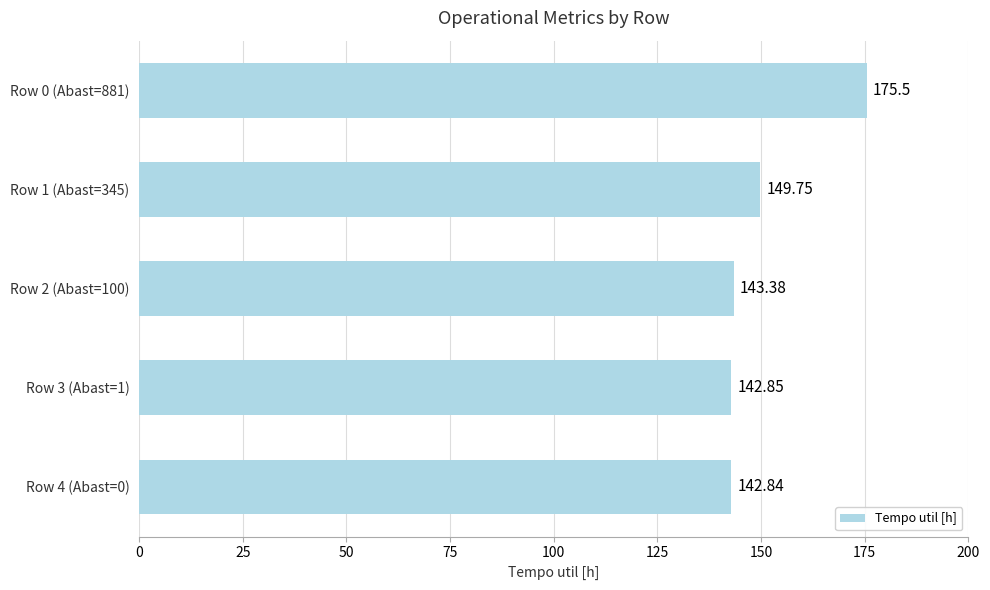

Which category has the lowest value across all series?

Row 4 (Abast=0)